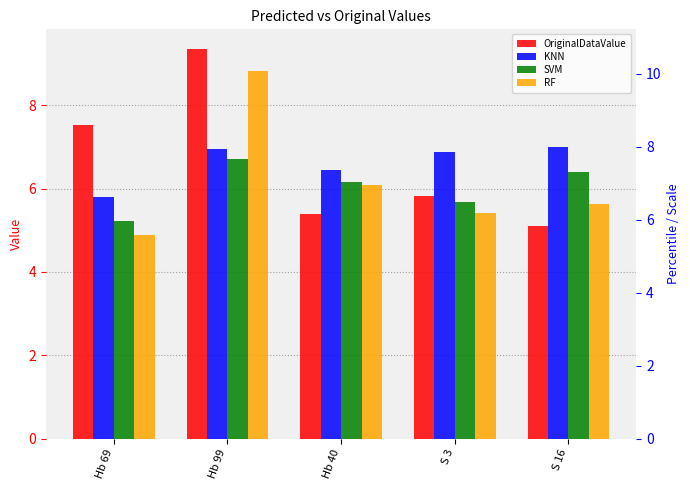

What is the label of the 4th bar from the right?

Hb 99